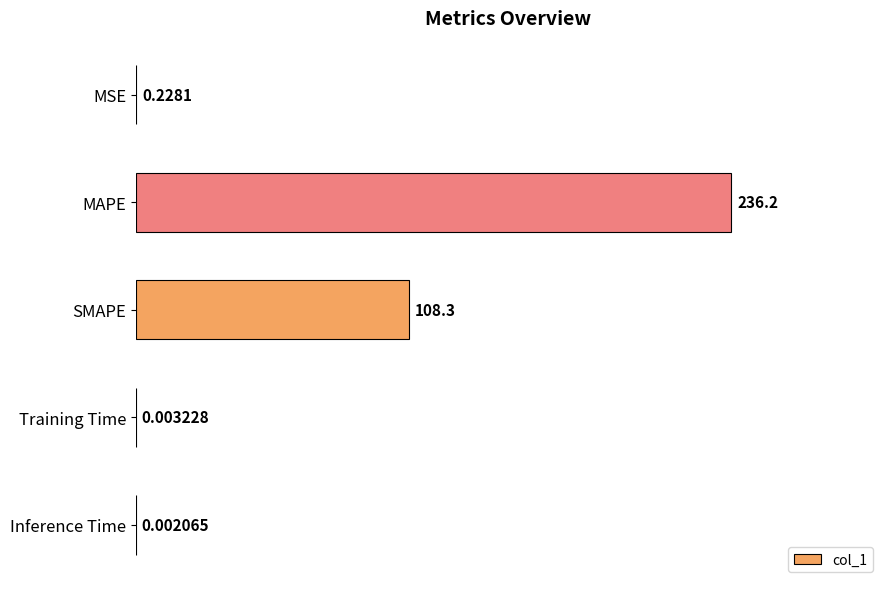

At which label is the value closest to 118?

SMAPE